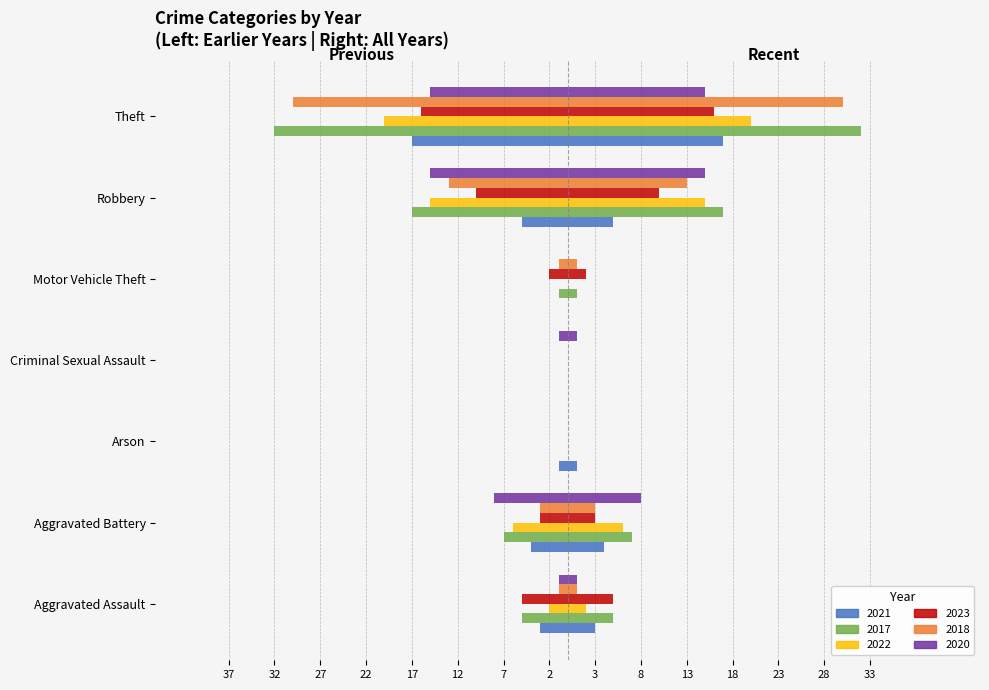

Count the 2022 values in the range -15 to 0.

6